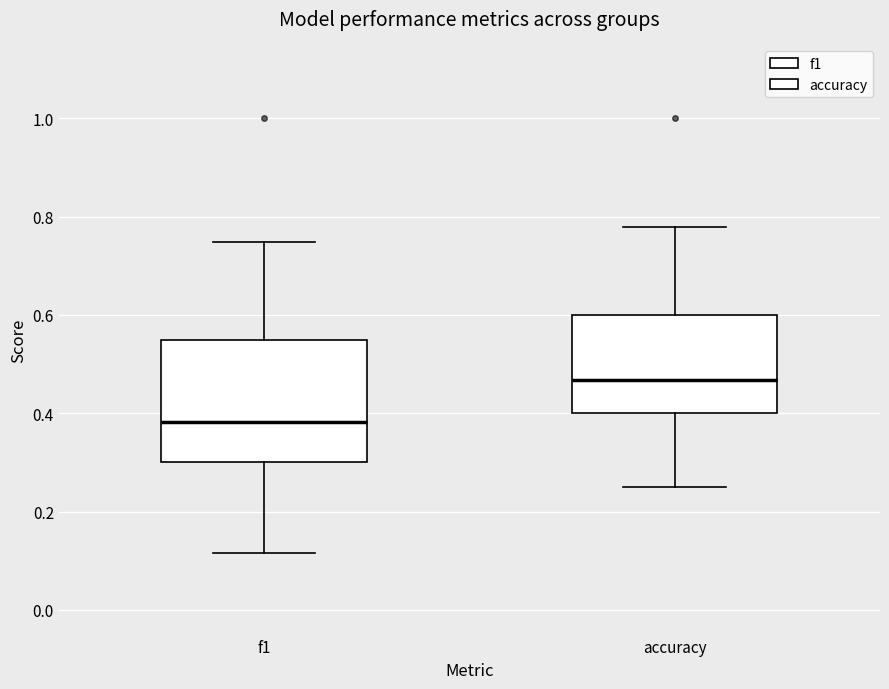

Which box has the lowest median line?

f1